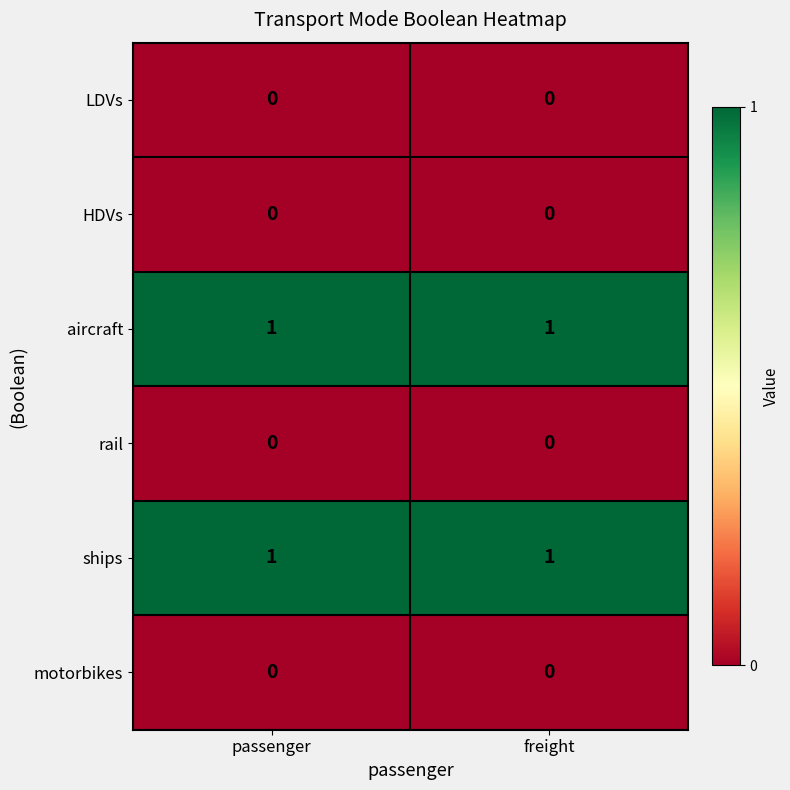

Is the value of LDVs at freight greater than the value of ships at passenger?

No